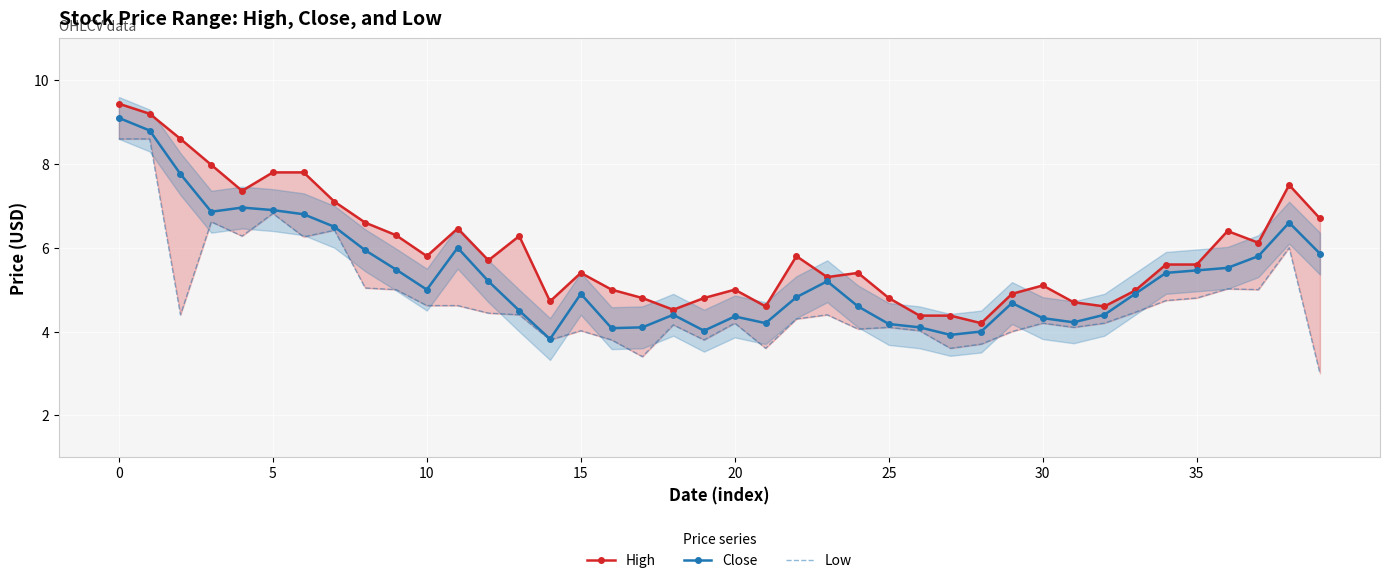

What value does the Low series have at 37?

5.0